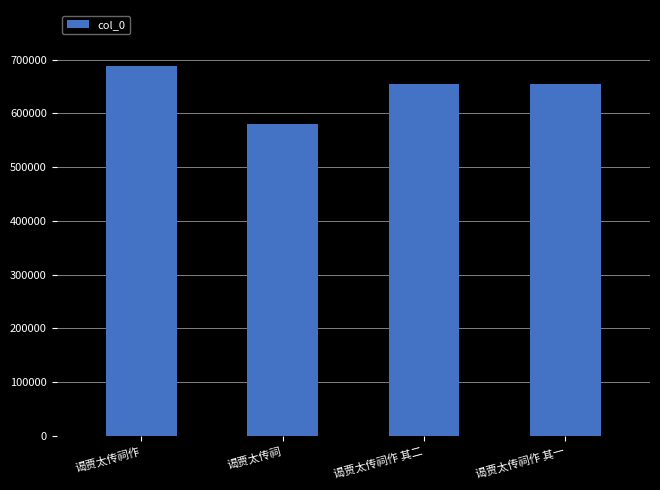

At which label does the data first exceed 654734?

谒贾太传祠作